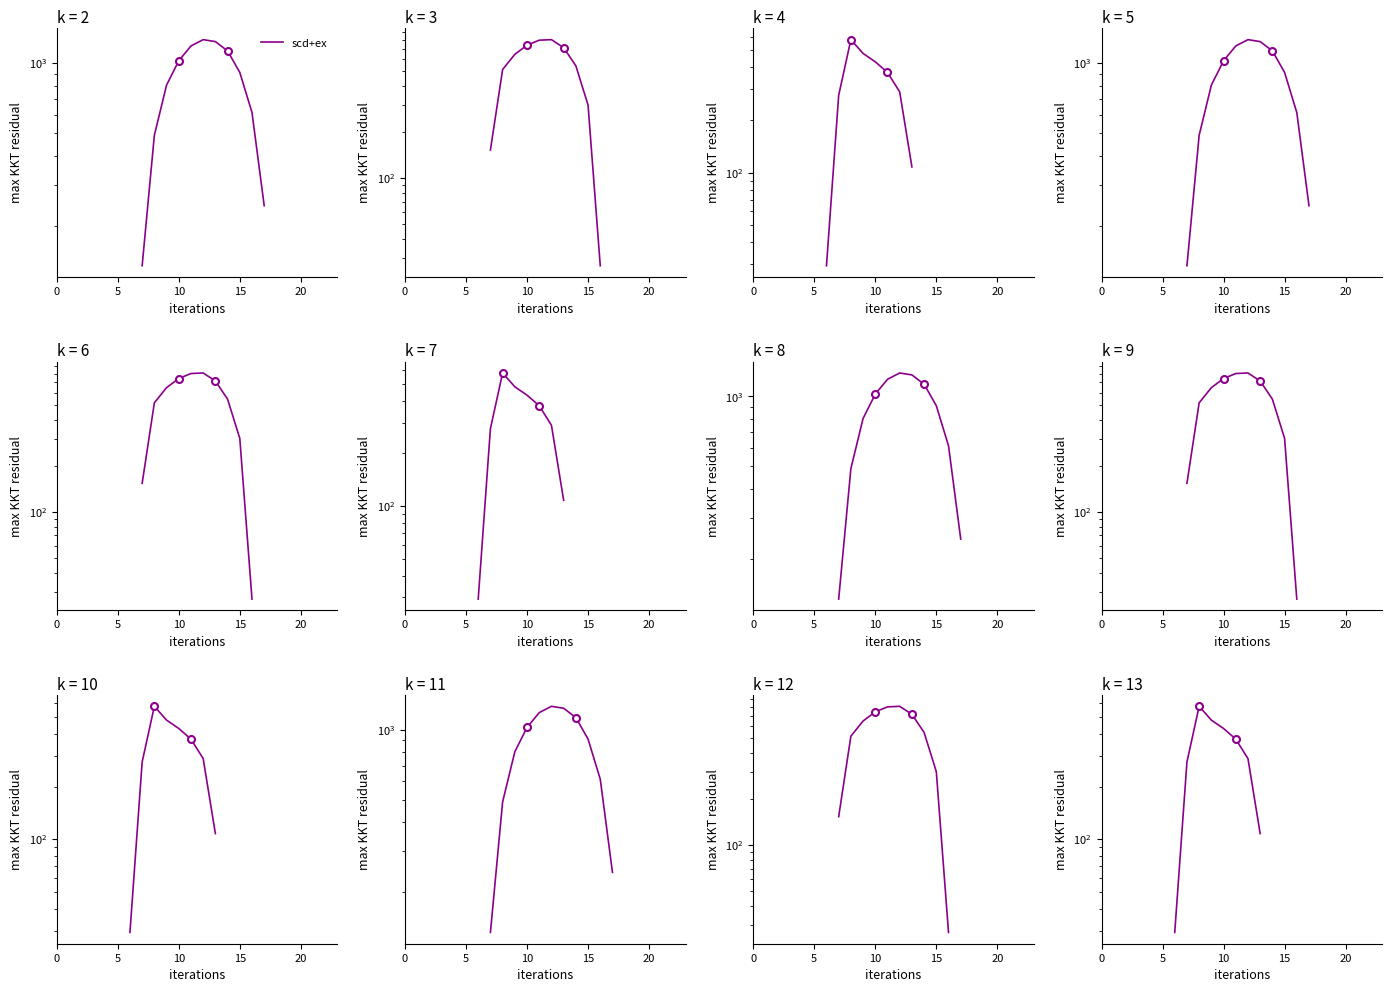

Between 7 and 21, which is larger?

21